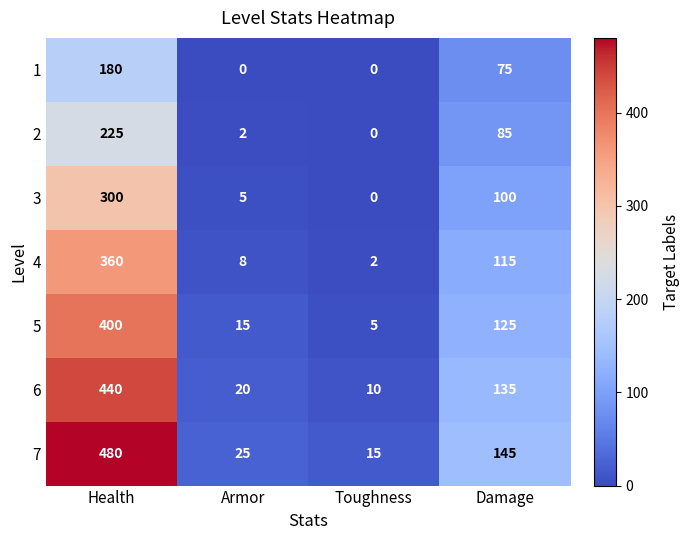

Reading left to right, transcribe all the data shown in this chart.

1: 180	0	0	75
2: 225	2	0	85
3: 300	5	0	100
4: 360	8	2	115
5: 400	15	5	125
6: 440	20	10	135
7: 480	25	15	145